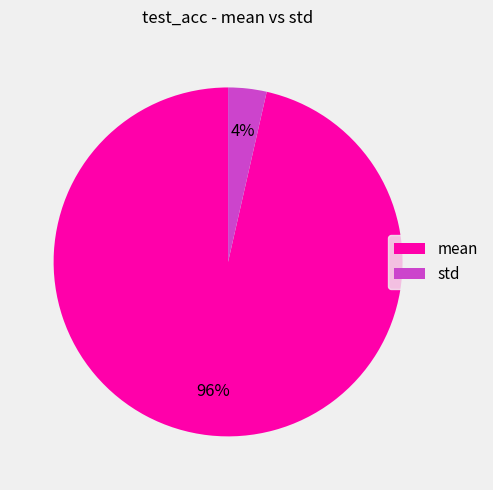

How many slices are in this pie chart?

2